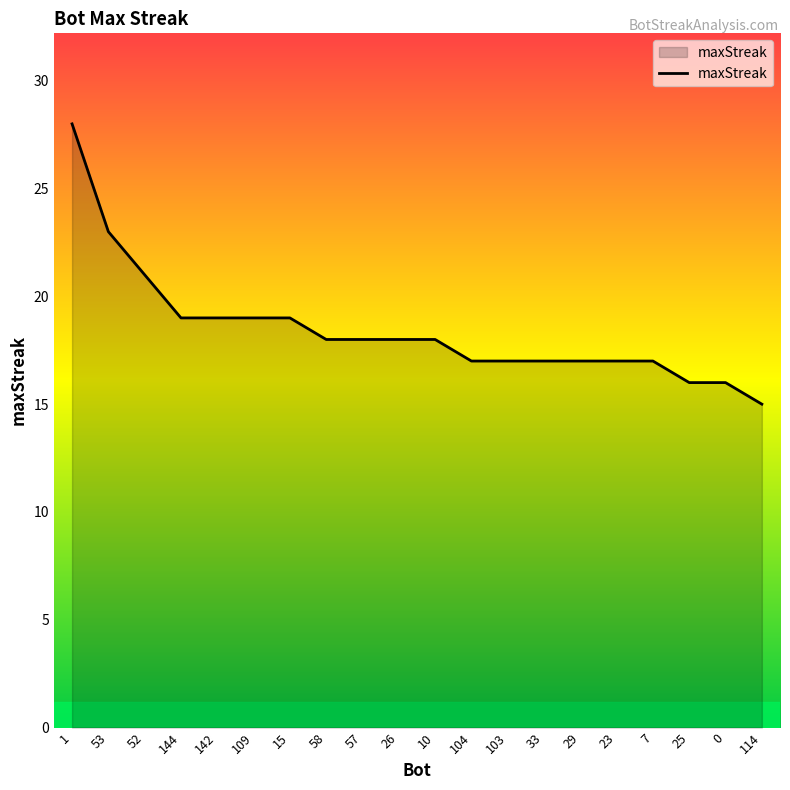

What position from the left is 104?

12